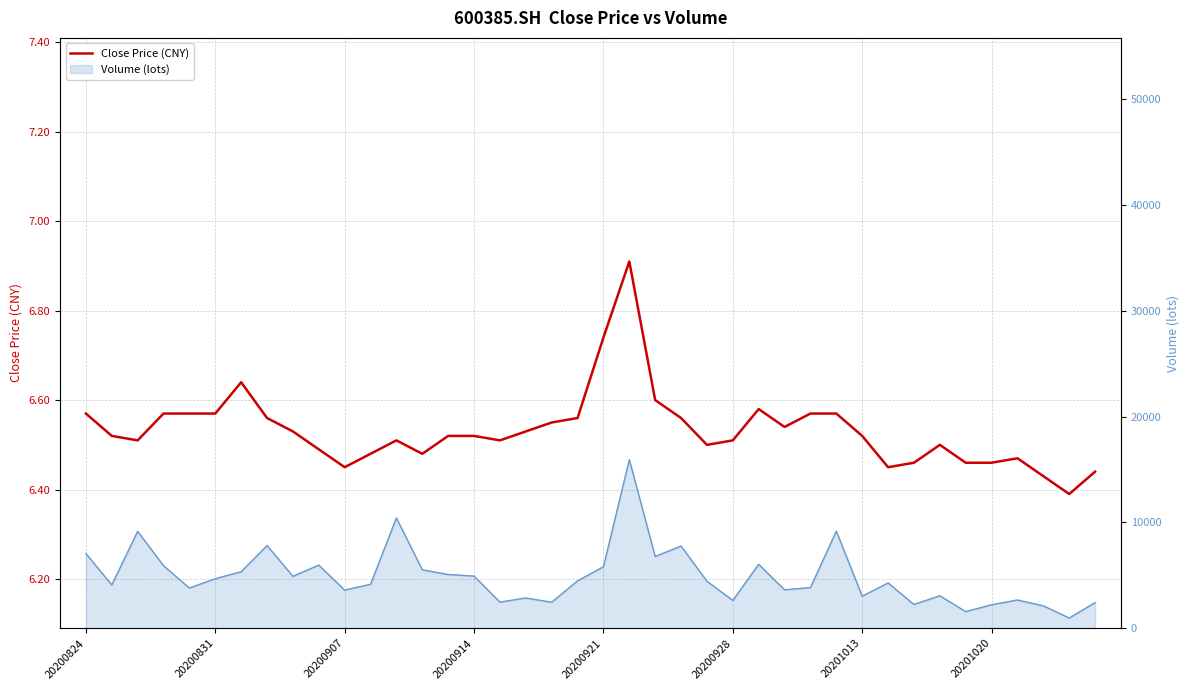

What is the average value?

6.5